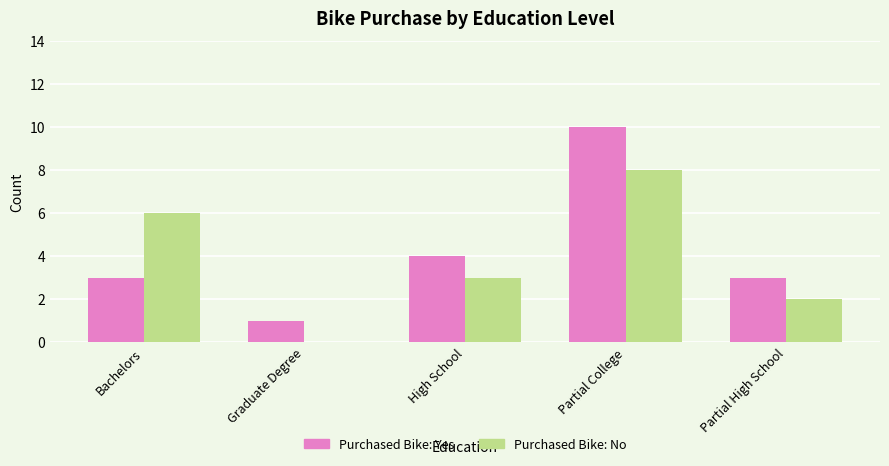

What is the maximum value shown in the chart?

10